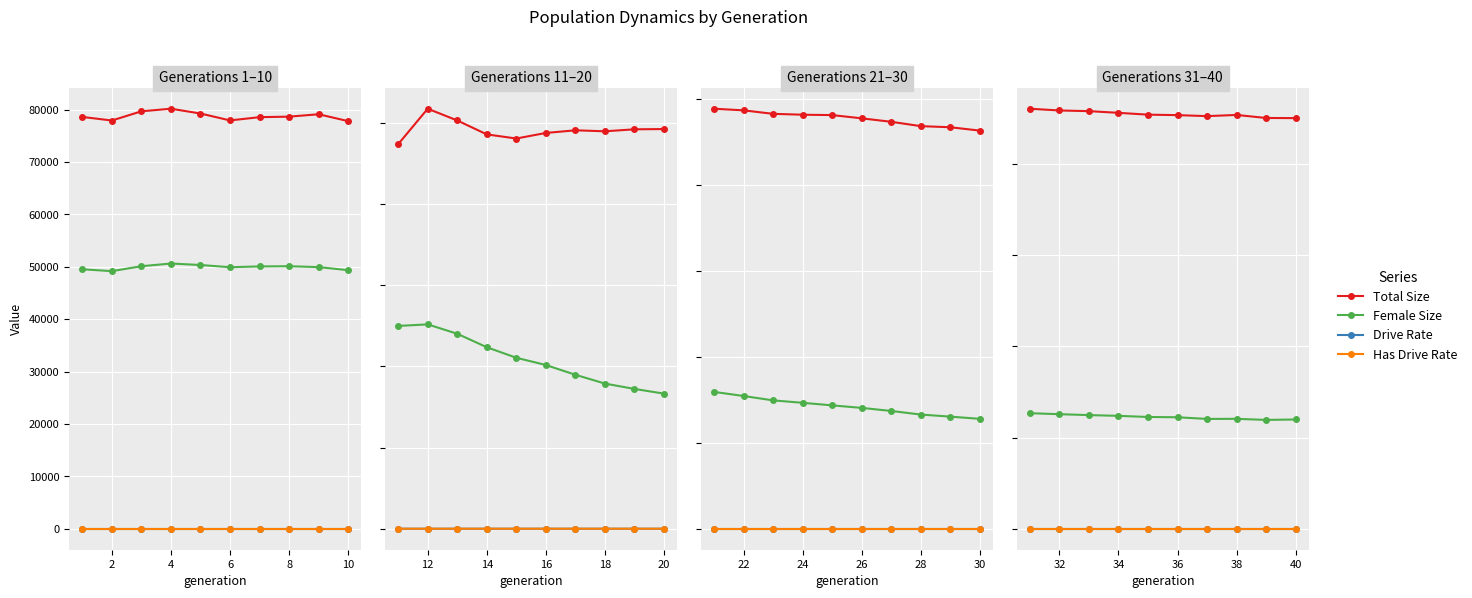

Is it true that Total Size equals 32937.0 at 12?

False